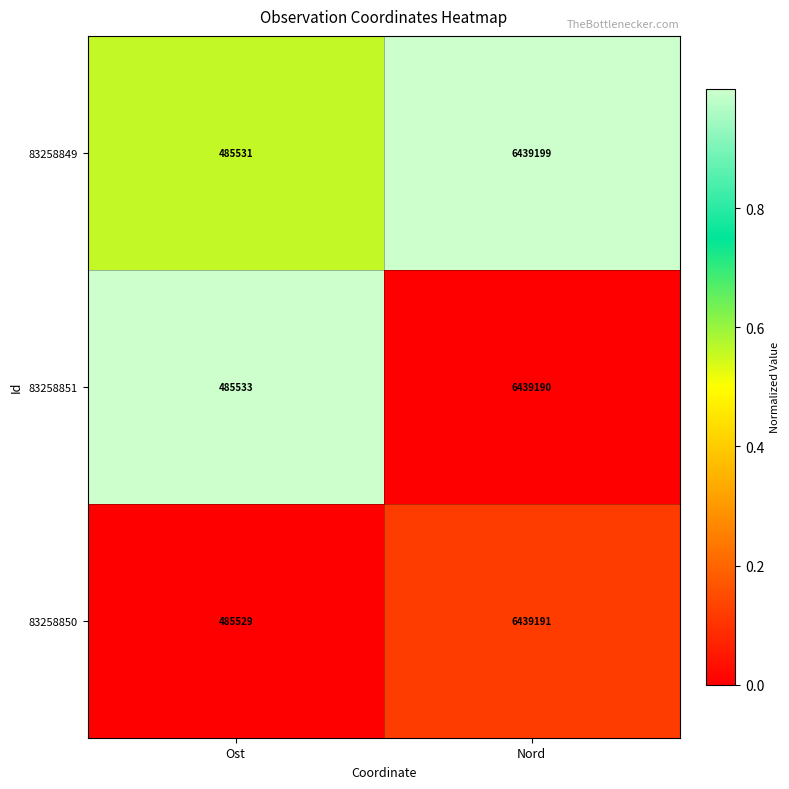

Which category has the highest value in the 83258850 series?

Nord